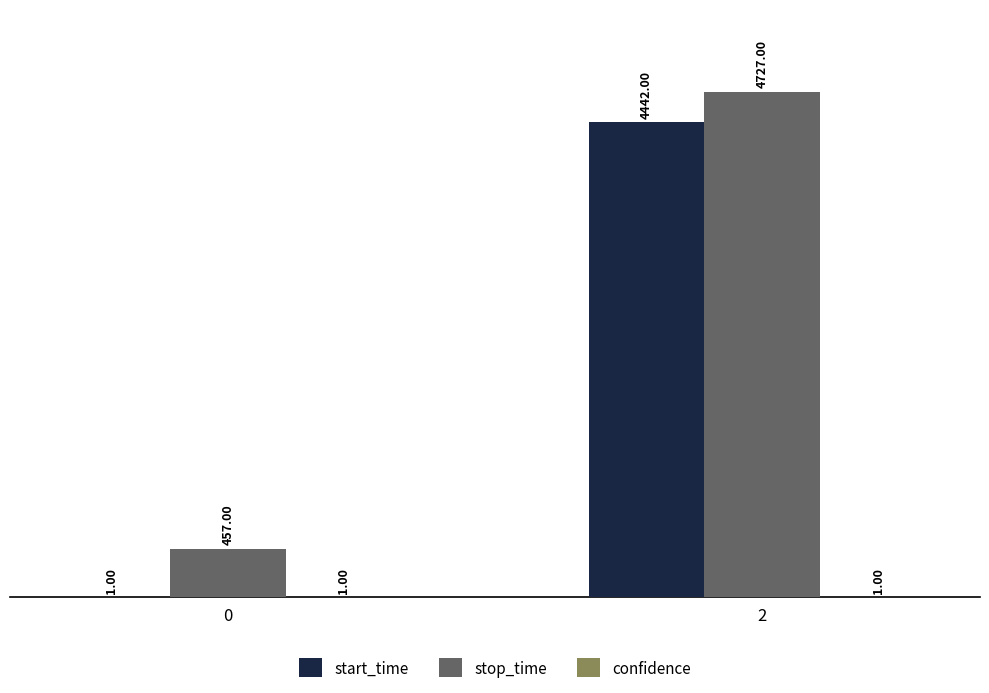

How many groups of bars are there?

2